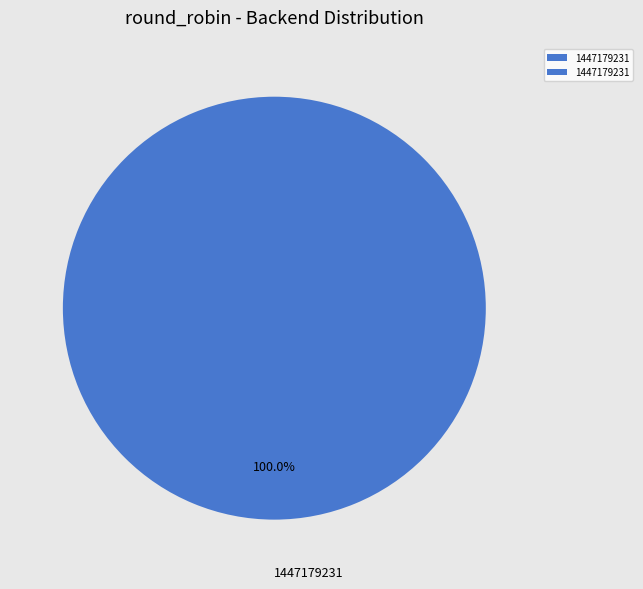

What is the majority slice?

1447179231